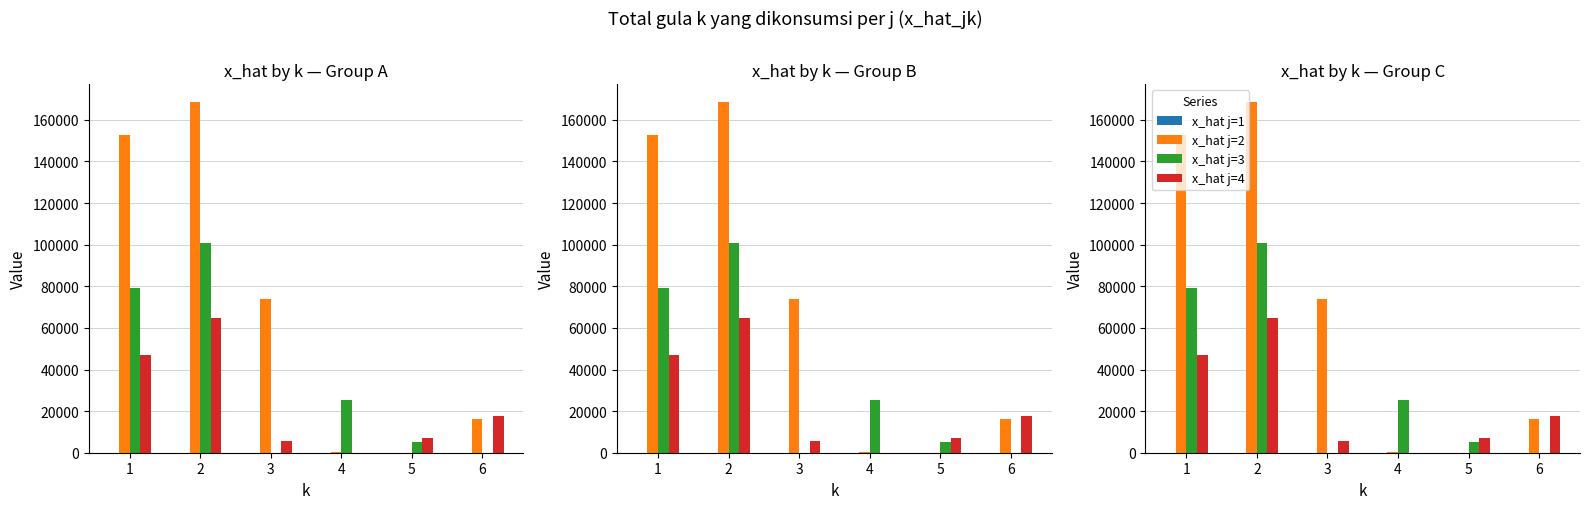

List the labels in order of x_hat j=3 value, smallest first.

3, 6, 5, 4, 1, 2